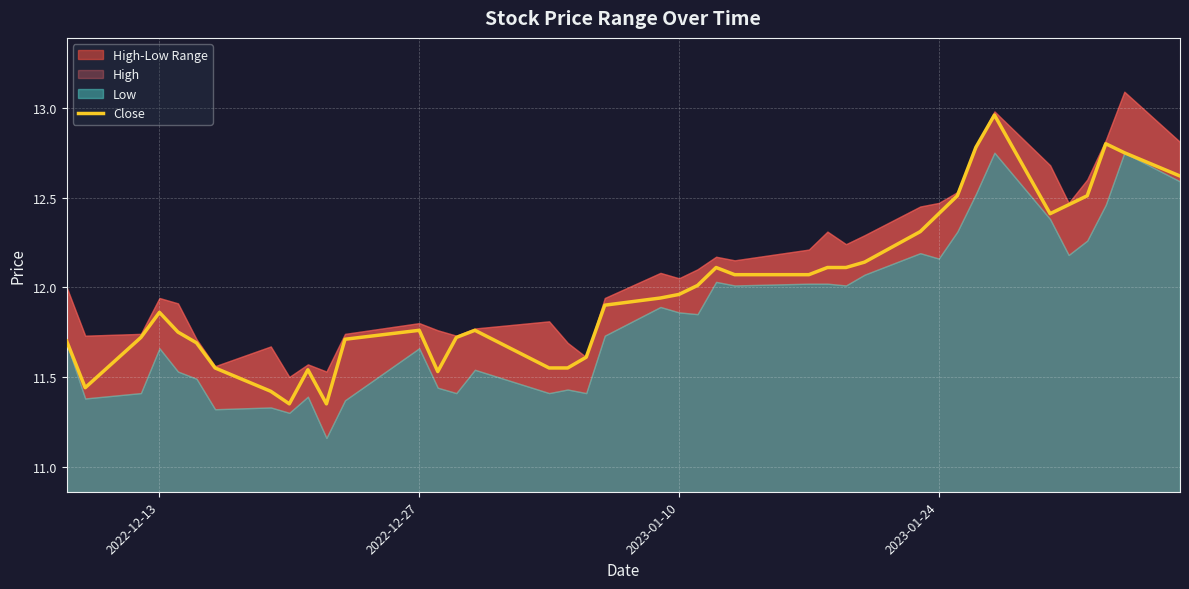

The Close series shows 12.4 at 2023-01-24. True or false?

True